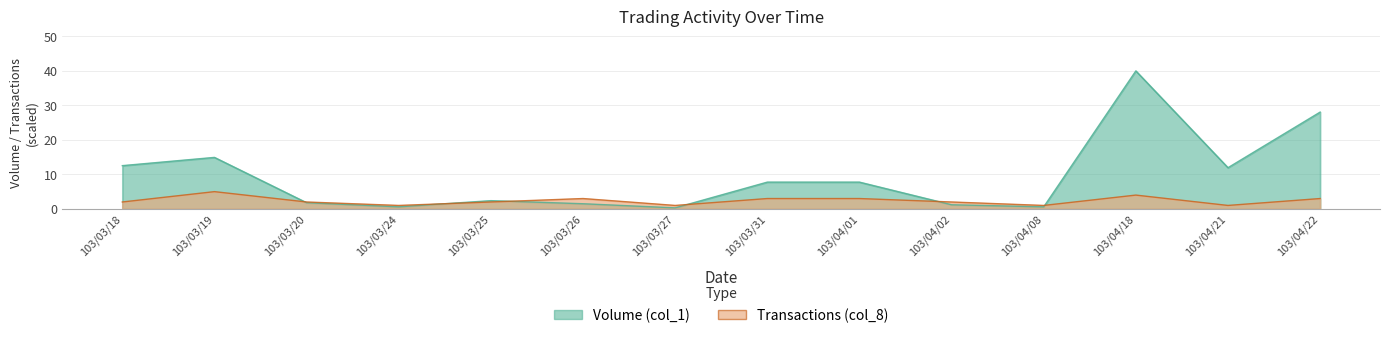

True or false: Volume (col_1) has a value of 11.9 at 103/04/21.

True